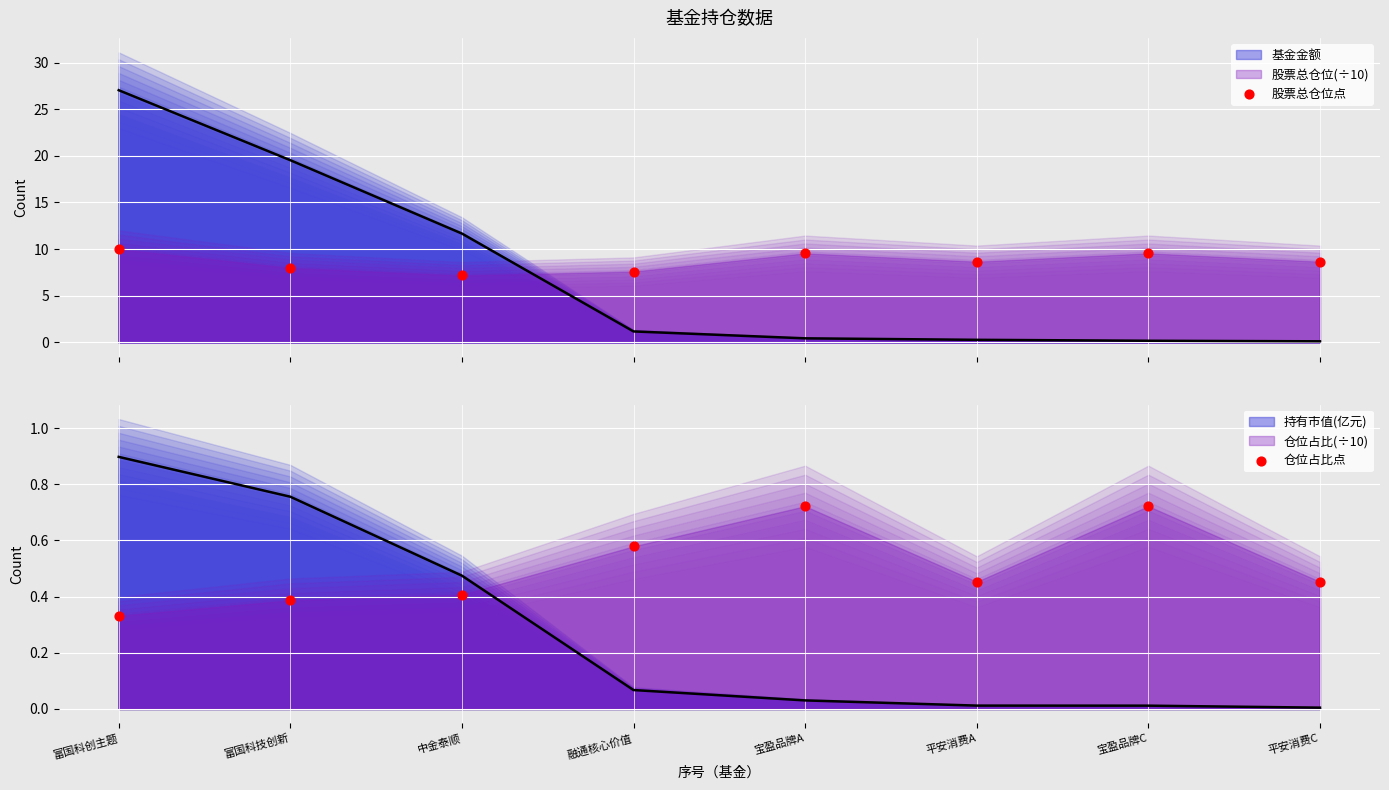

At which category is the sum across all series the highest?

富国科创主题